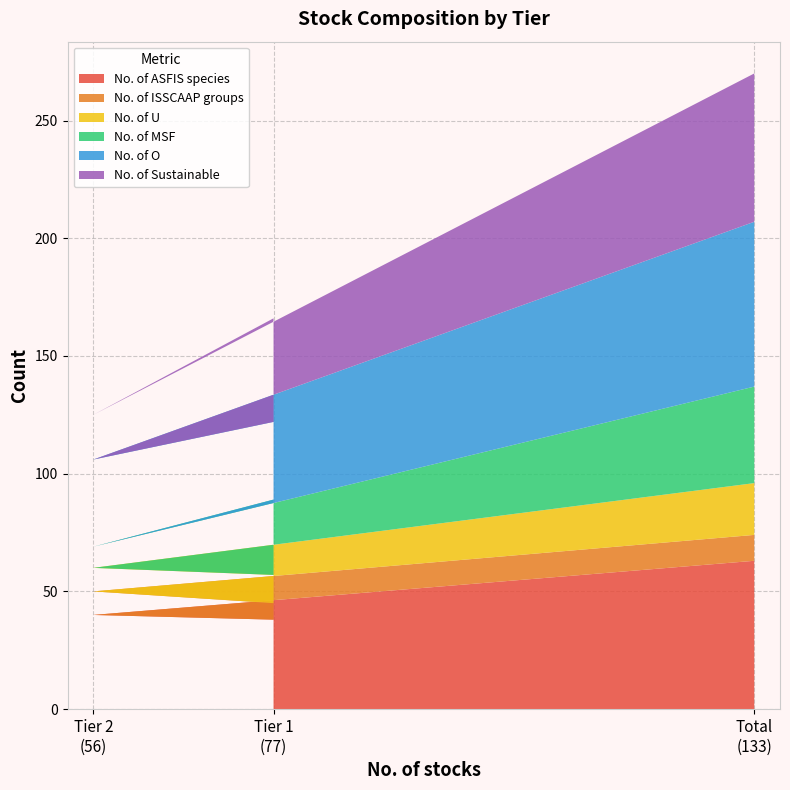

Reading left to right, list all the values displayed in this chart.

No. of ASFIS species: 38	40	63
No. of ISSCAAP groups: 7	10	11
No. of U: 12	10	22
No. of MSF: 32	9	41
No. of O: 33	37	70
No. of Sustainable: 44	19	63